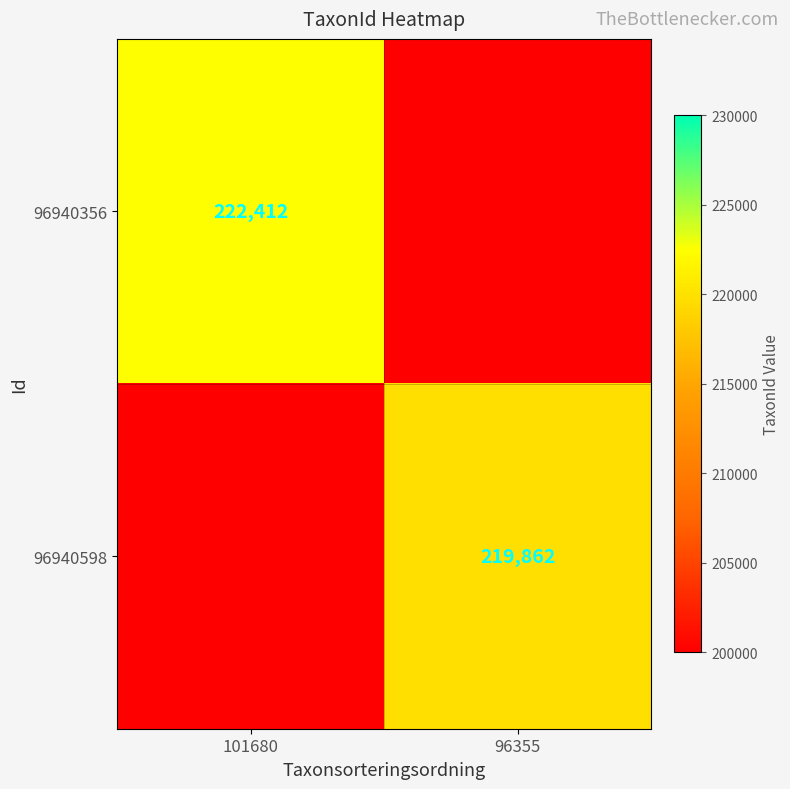

The value of 96940356 at 101680 is 222412. True or false?

True